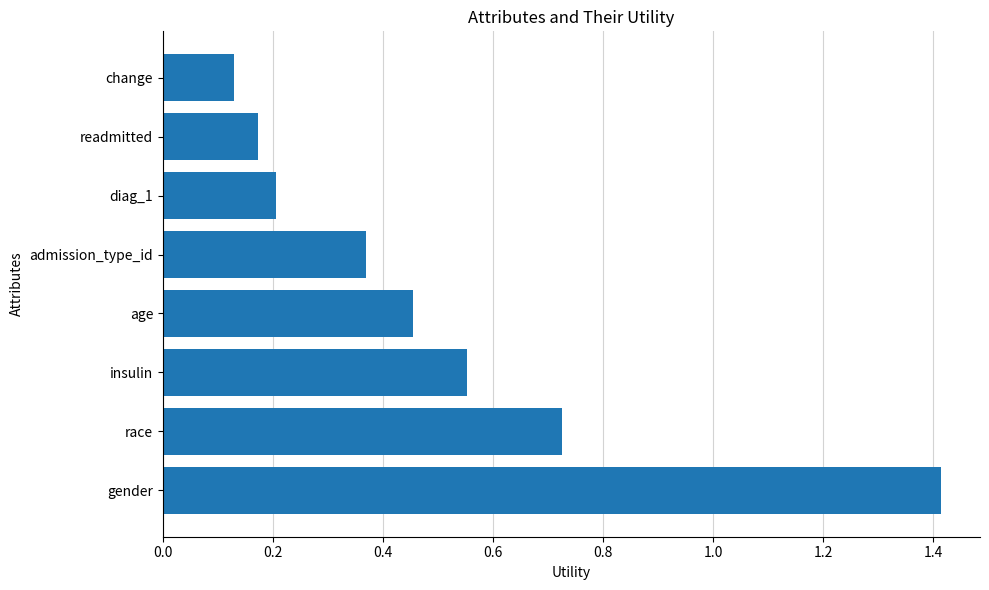

What is the greatest value displayed?

1.4